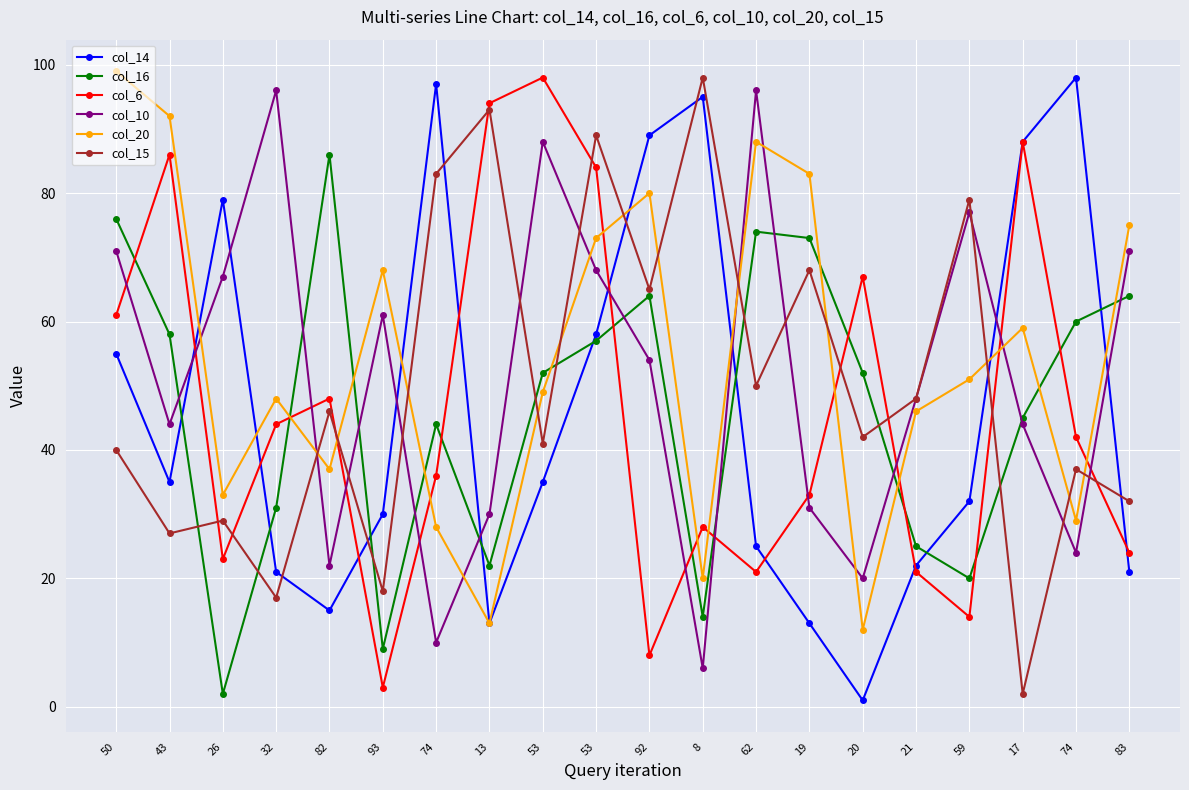

Is this an area chart (filled region under the line)?

No